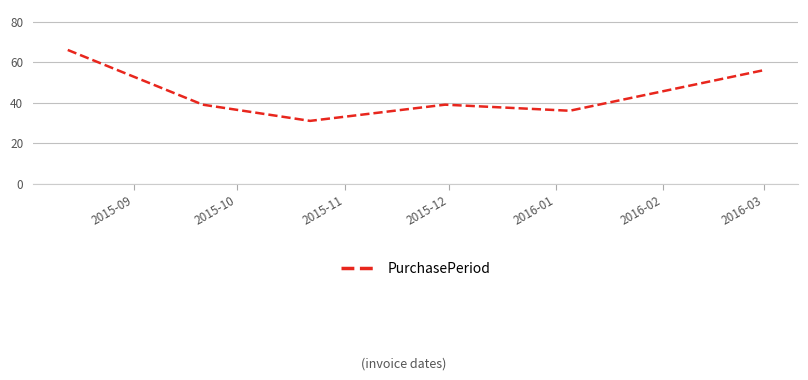

True or false: the data has more than 0 interior local peaks.

True